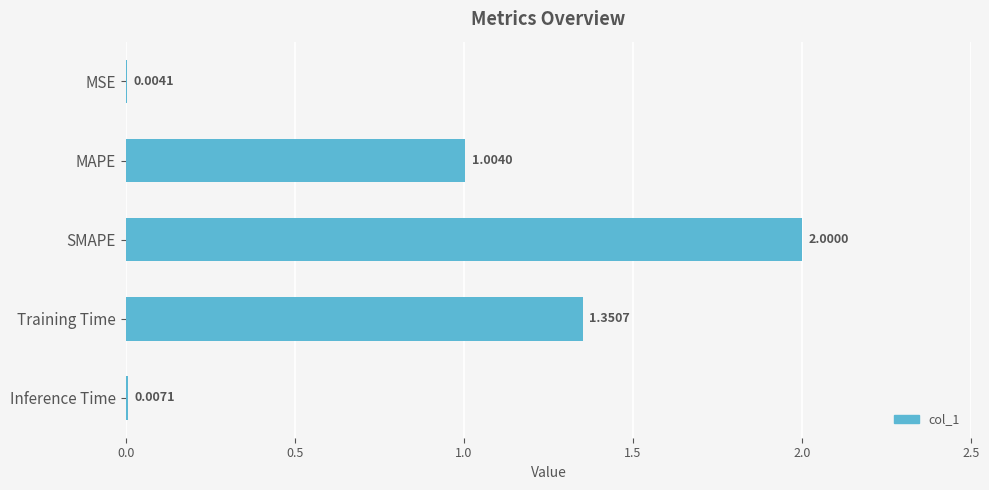

What is the average value?

0.9